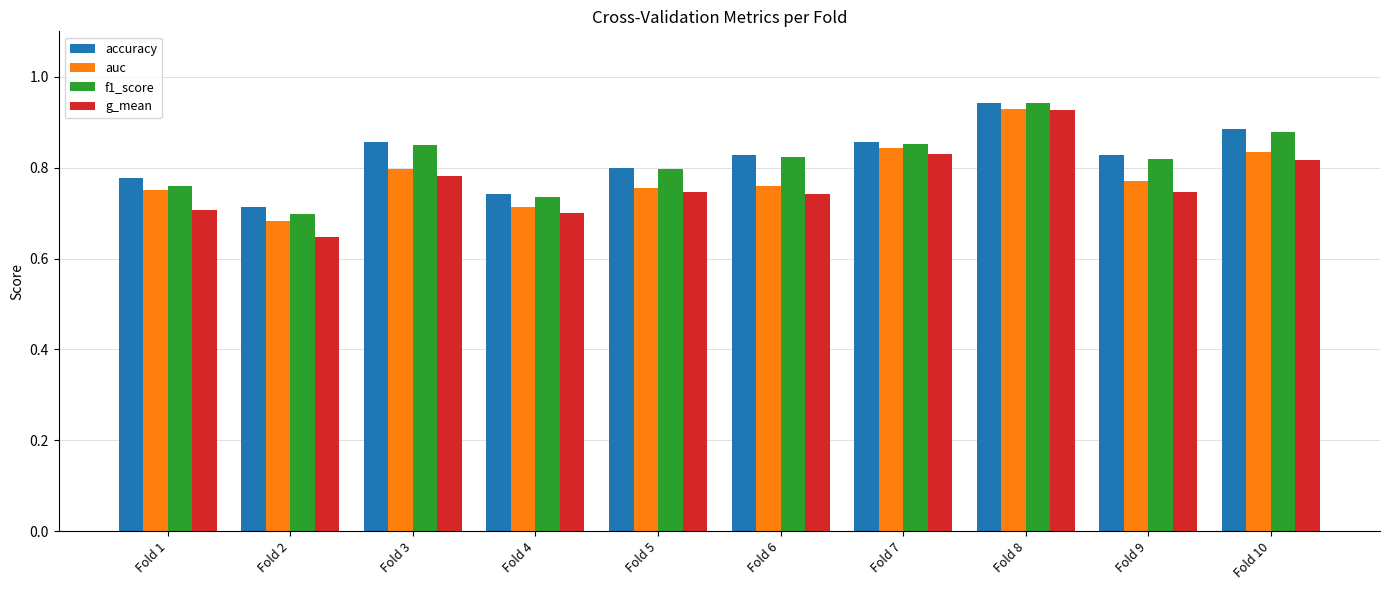

Does the chart contain stacked bars?

No